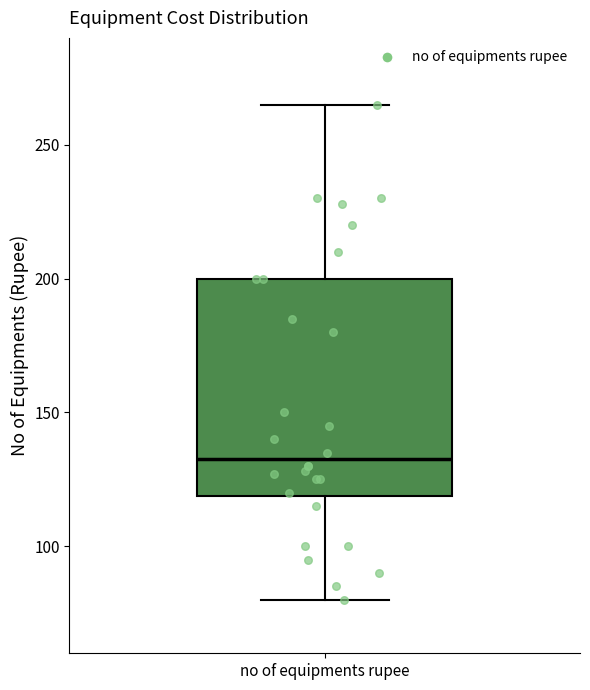

Transcribe this box plot: give where the median line is, the range the box spans, and where the two whiskers end, as read against the y-axis. The values are not printed on the chart, so give them approximately, as read against the axis.

median 135, box 120 to 200, whiskers 80 to 265